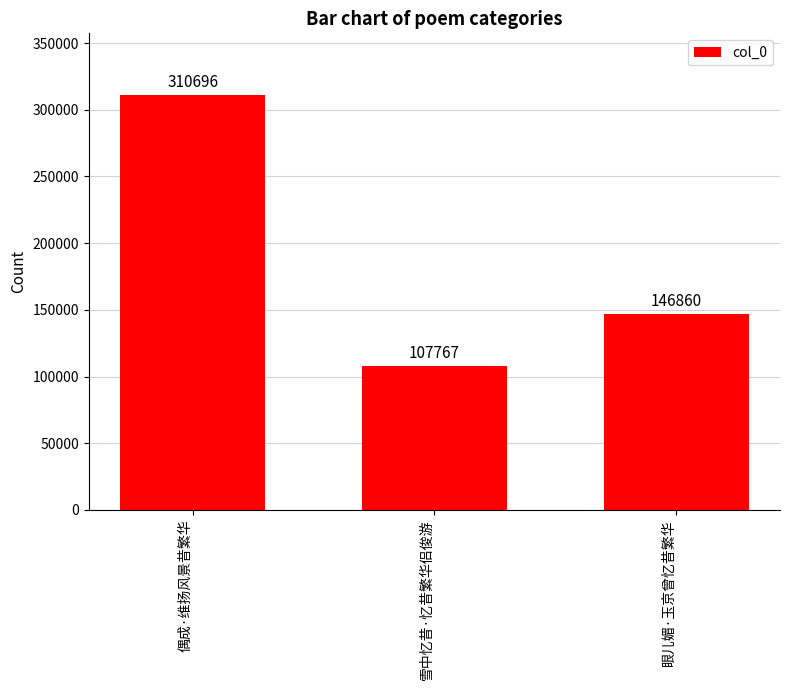

What is the smallest value displayed?

107767